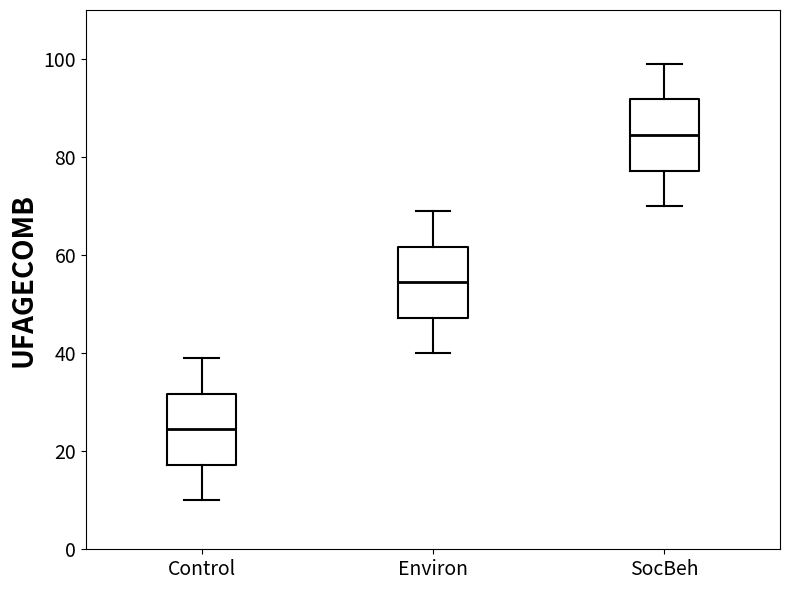

Where is the lower edge of the box for Environ on the y-axis? The values are not printed on the chart, so give them approximately, as read against the axis.

48